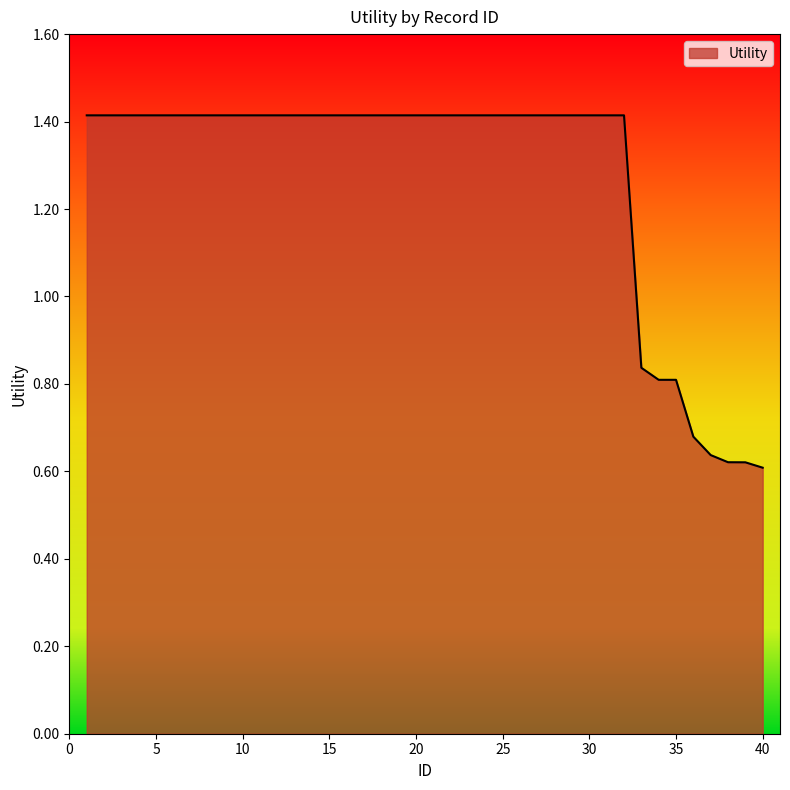

How many lines are shown in the chart?

1